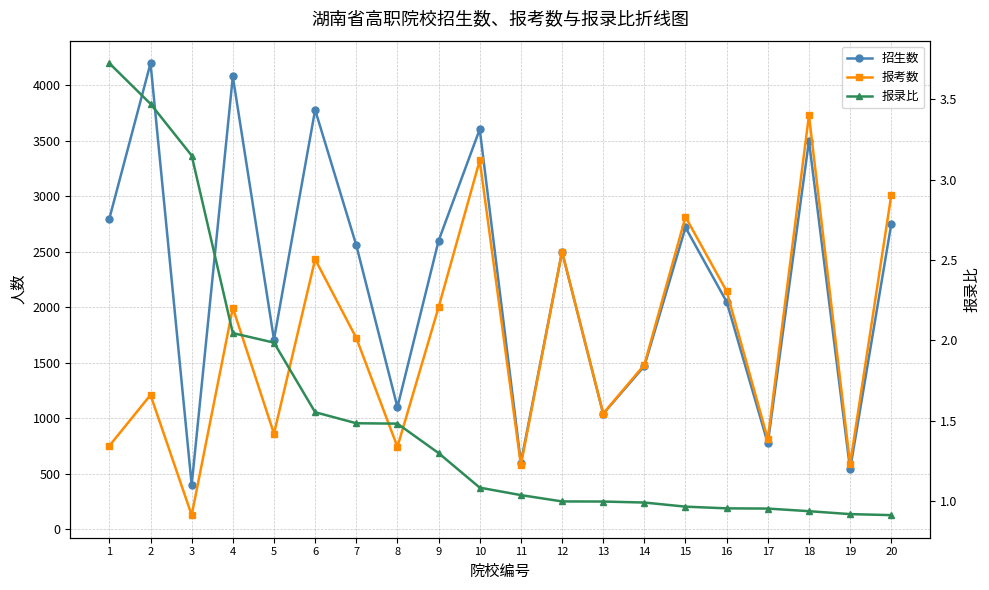

How many values in the 报录比 series exceed 1?

11